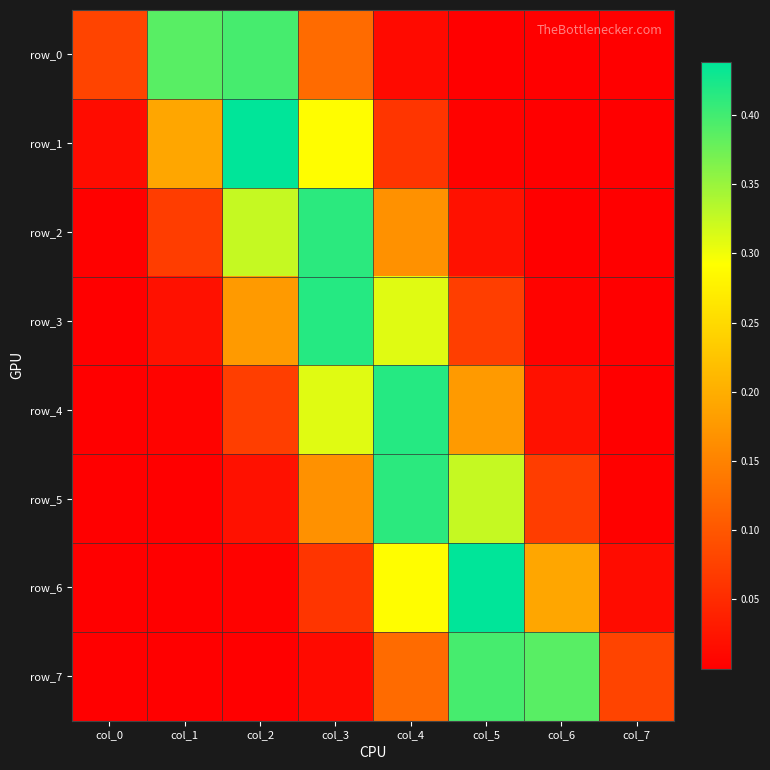

At how many categories does at least one series exceed 0?

8